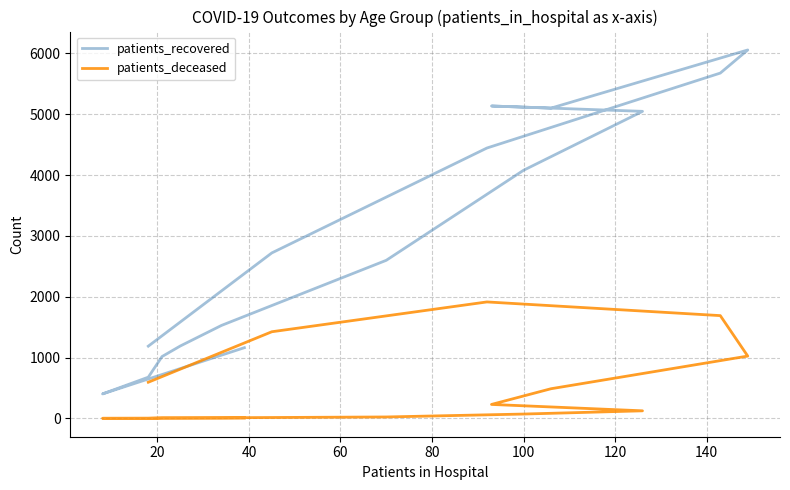

Rank the series by their average value, from highest to lowest.

patients_recovered, patients_deceased